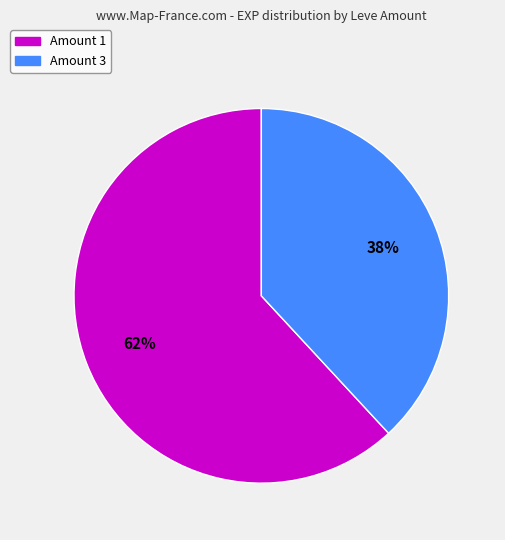

To the nearest percent, what is the average slice percentage?

50%